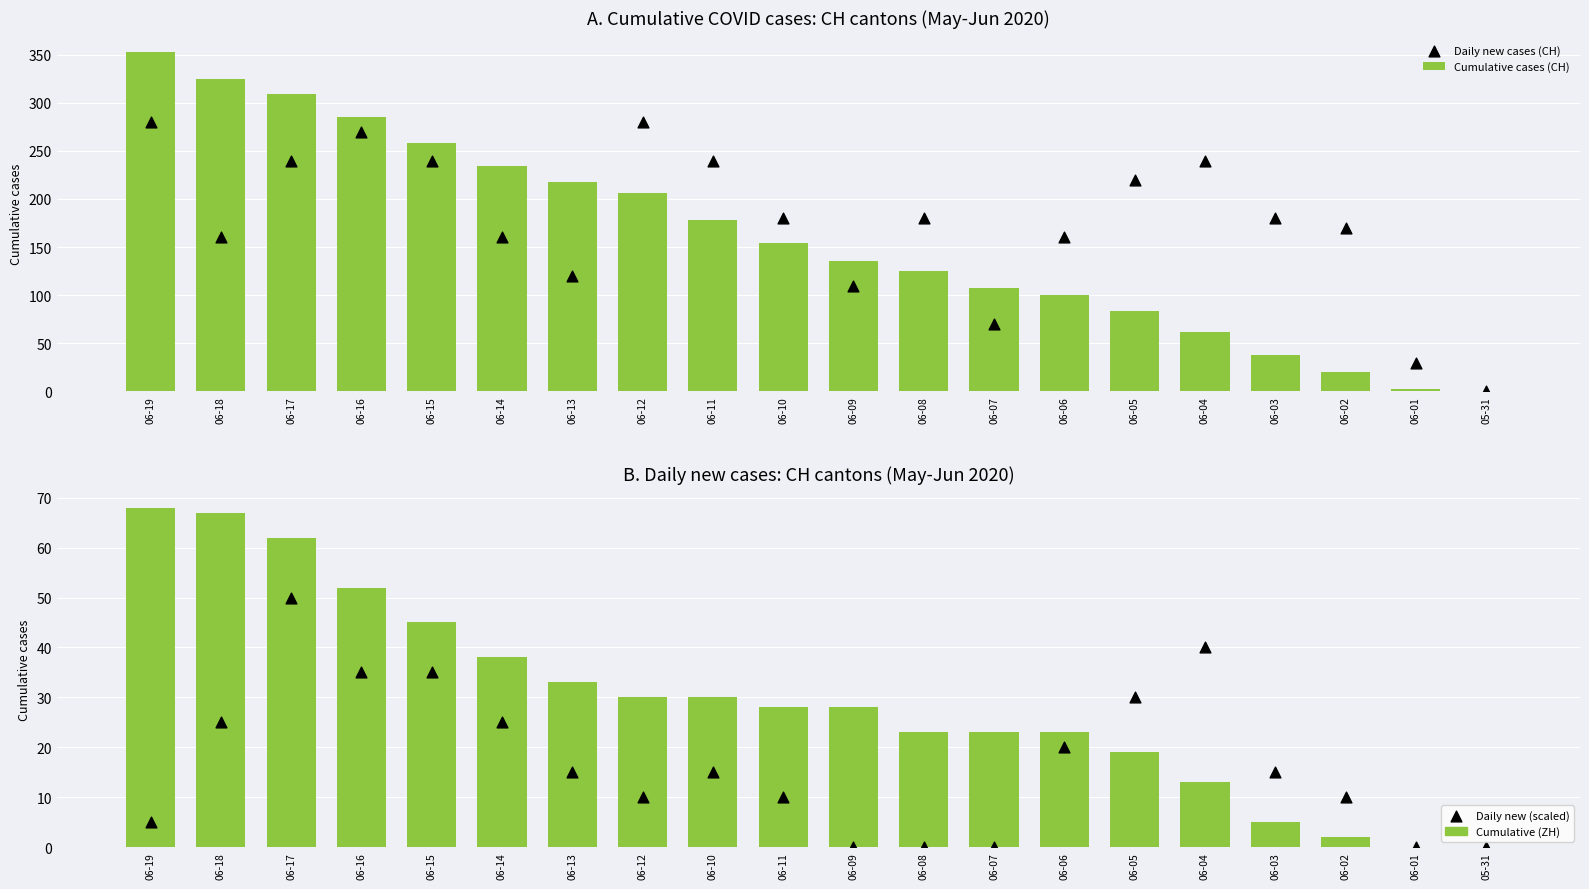

Which series has the largest total across all categories?

Daily new cases (CH)